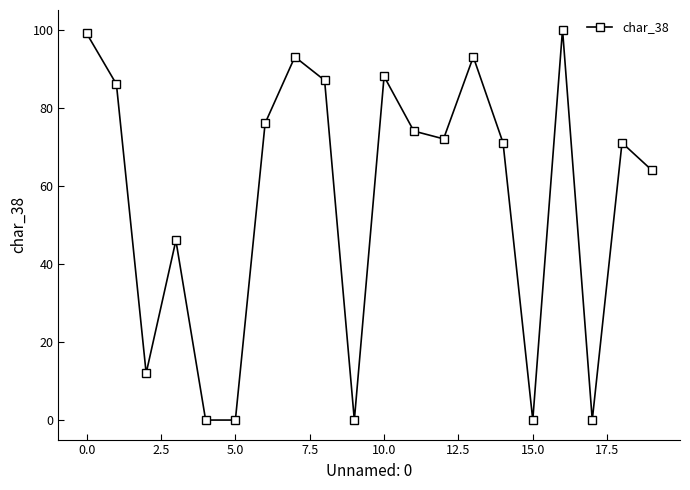

How many interior local peaks (higher than both neighbors) does the data have?

6